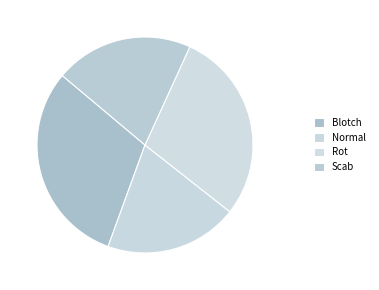

True or false: Rot accounts for 29% of the total.

True